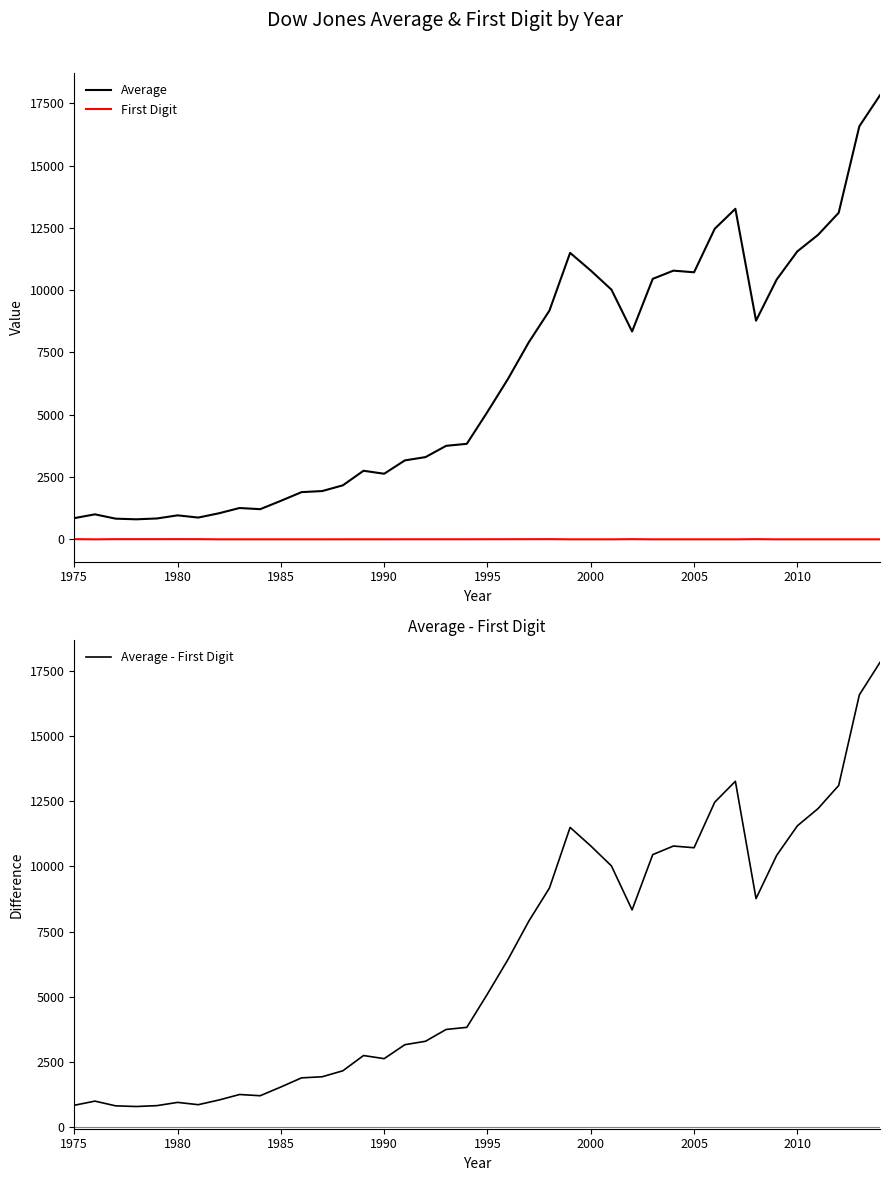

List the series in order of their peak value, highest first.

Average, Average - First Digit, First Digit